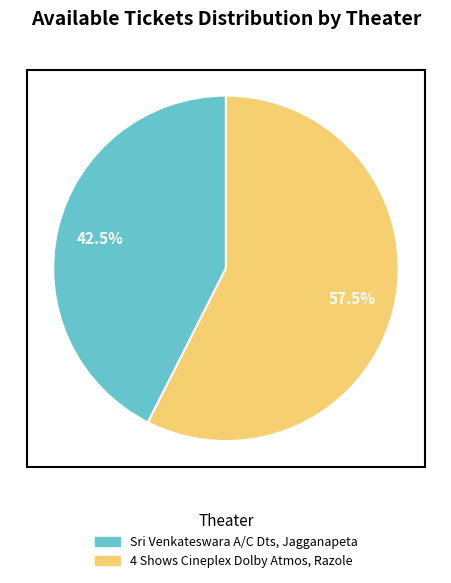

What is the smallest slice in the pie chart?

Sri Venkateswara A/C Dts, Jagganapeta